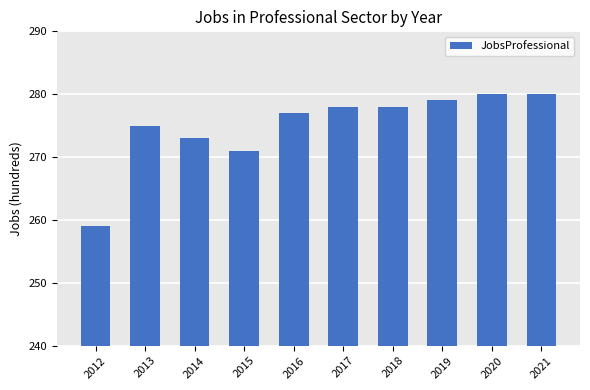

Read the value at 2013, to the nearest 10.

280